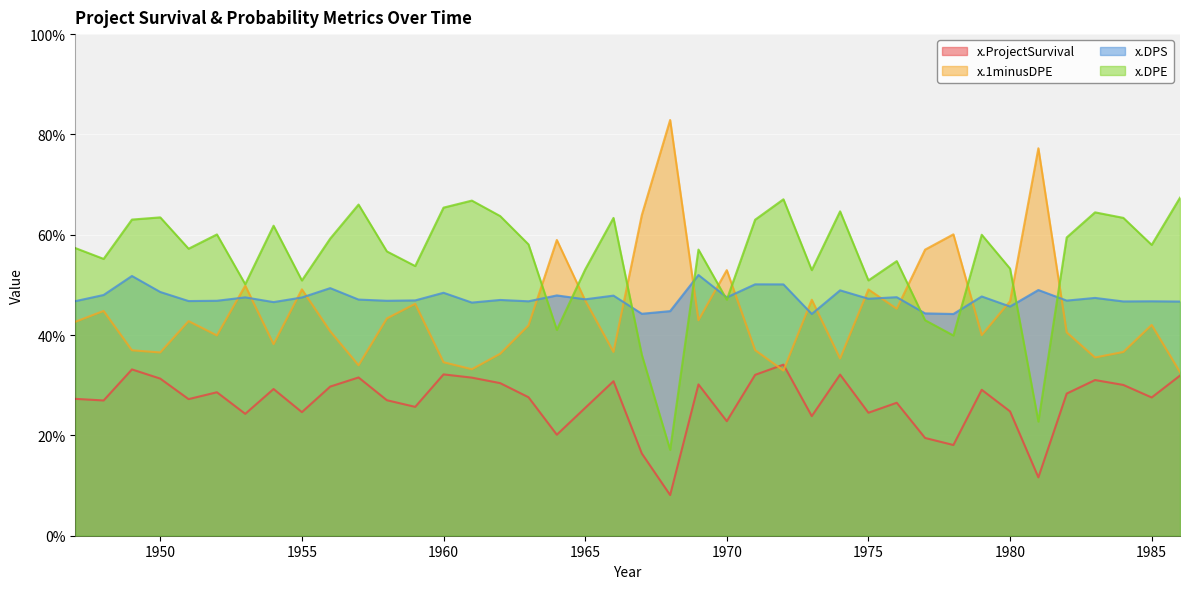

Between 1959 and 1961, which is larger?

1961